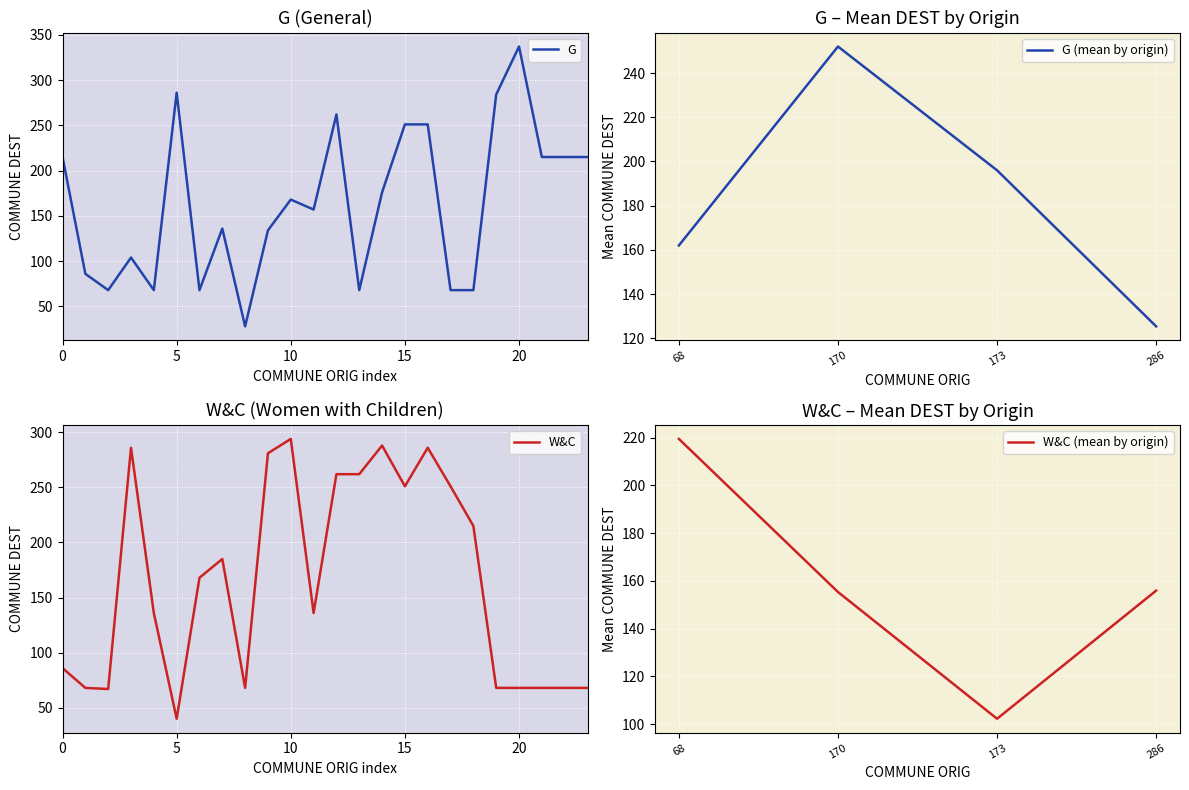

Does the chart display data point markers on the line(s)?

No